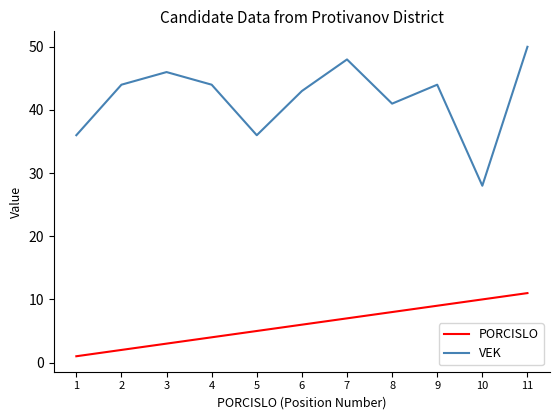

Reading left to right, transcribe all the data shown in this chart.

PORCISLO: 1	2	3	4	5	6	7	8	9	10	11
VEK: 36	44	46	44	36	43	48	41	44	28	50